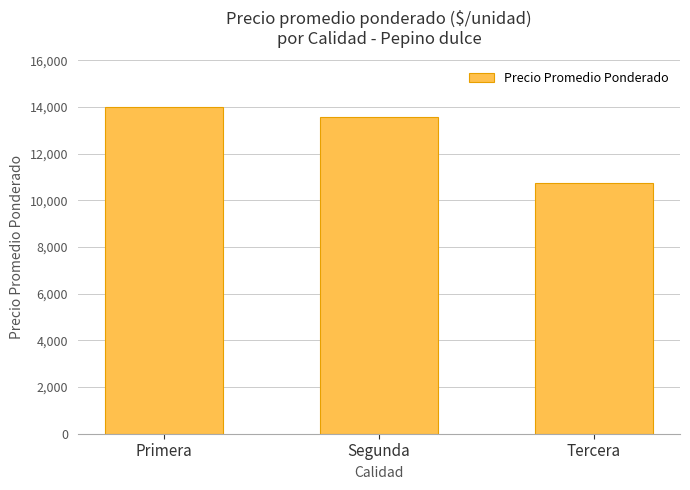

Are the bars horizontal?

No